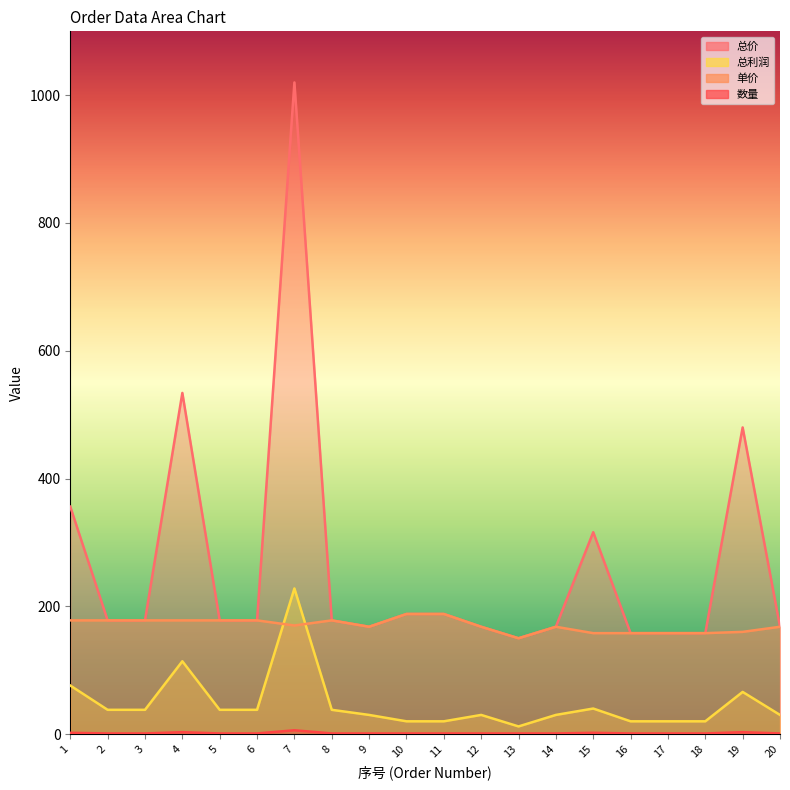

Rank the series at 6 from highest to lowest value.

总价, 单价, 总利润, 数量